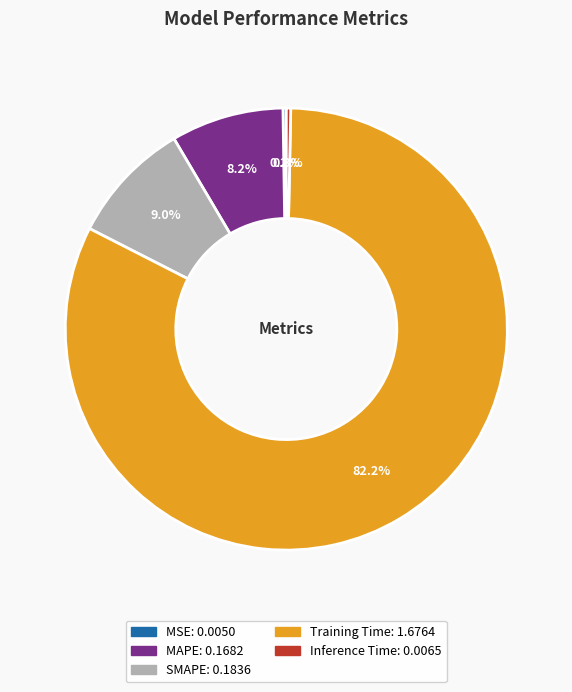

Which category has the biggest portion of the pie?

Training Time